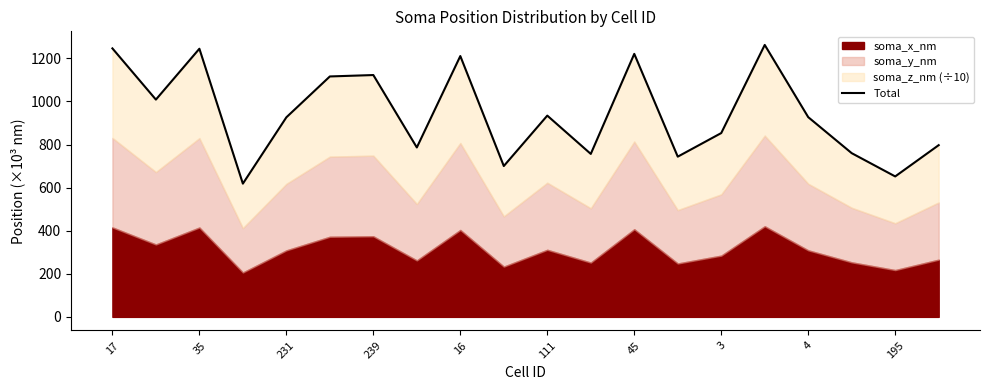

Where is the data nearest to the value 940?

111